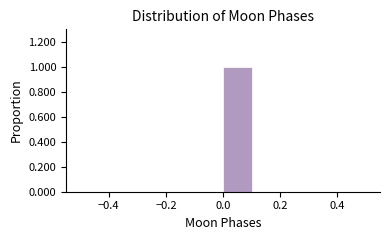

Reading left to right, transcribe this chart: for each bar, give the range it covers on the x-axis and its height. The values are not printed on the chart, so give them approximately, as read against the axis.

-0.5 to -0.4: 0
-0.4 to -0.3: 0
-0.3 to -0.2: 0
-0.2 to -0.1: 0
-0.1 to 0.0: 0
0.0 to 0.1: 1
0.1 to 0.2: 0
0.2 to 0.3: 0
0.3 to 0.4: 0
0.4 to 0.5: 0